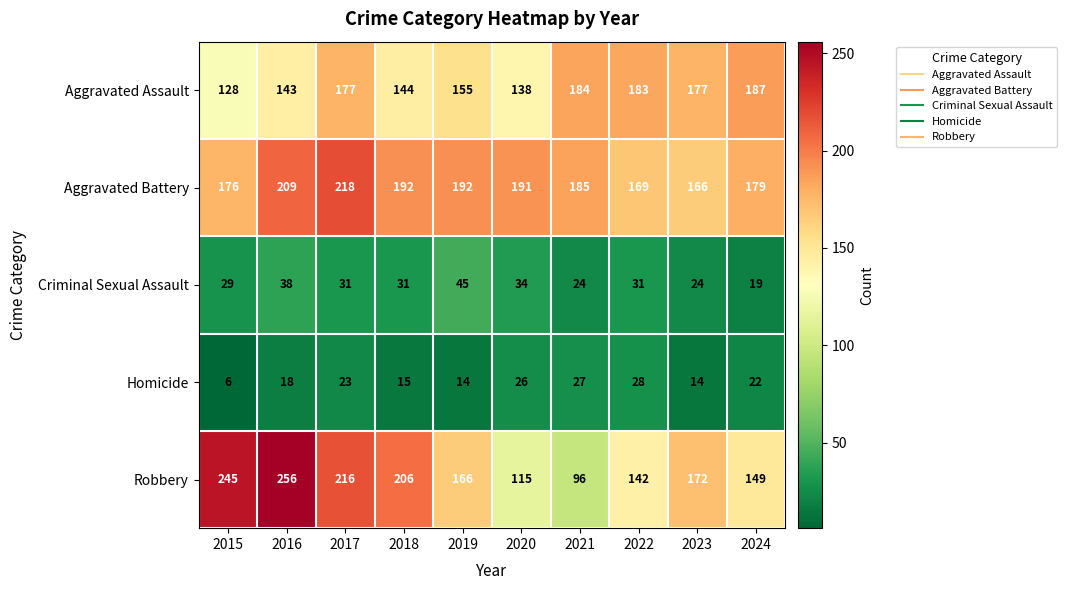

What is the average value of the Robbery series?

176